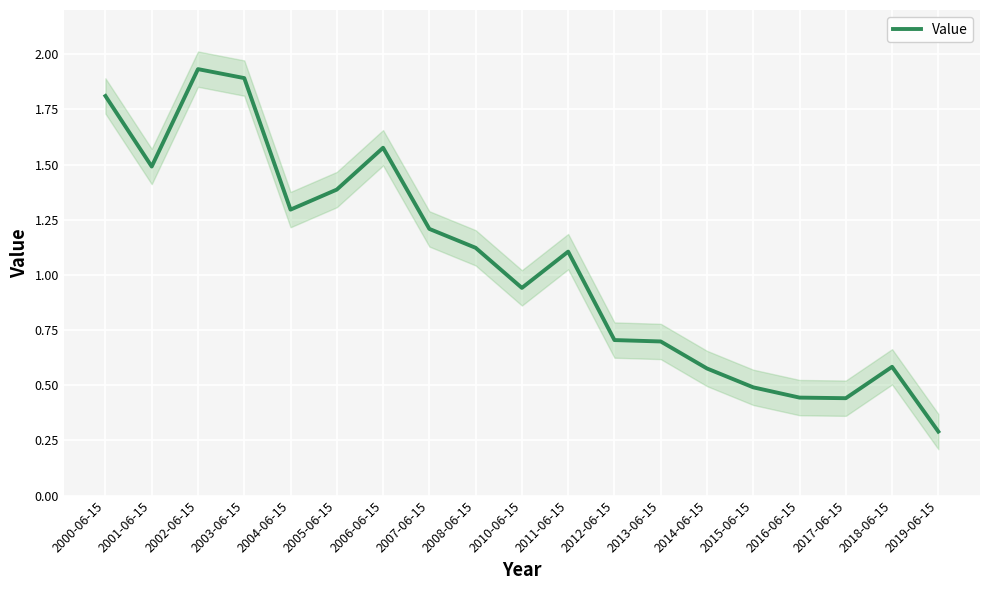

Rank the categories by value from lowest to highest.

2019-06-15, 2017-06-15, 2016-06-15, 2015-06-15, 2014-06-15, 2018-06-15, 2013-06-15, 2012-06-15, 2010-06-15, 2011-06-15, 2008-06-15, 2007-06-15, 2004-06-15, 2005-06-15, 2001-06-15, 2006-06-15, 2000-06-15, 2003-06-15, 2002-06-15